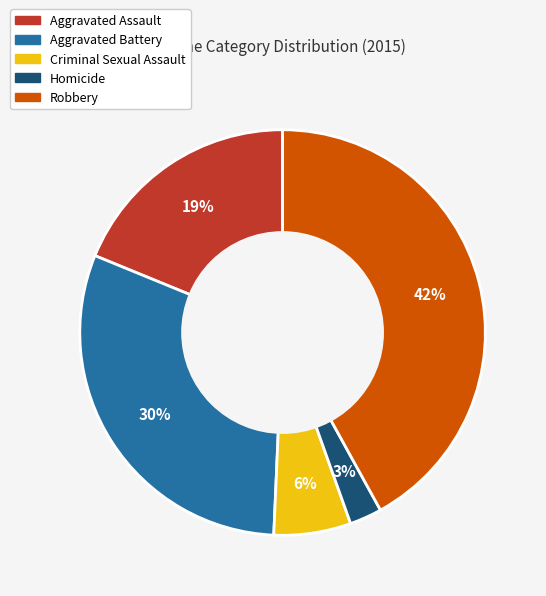

Does any single category account for the majority?

No